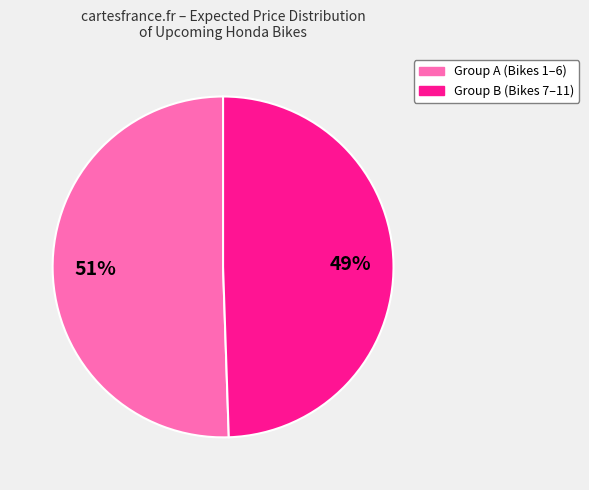

To the nearest percent, what is the average slice percentage?

50%